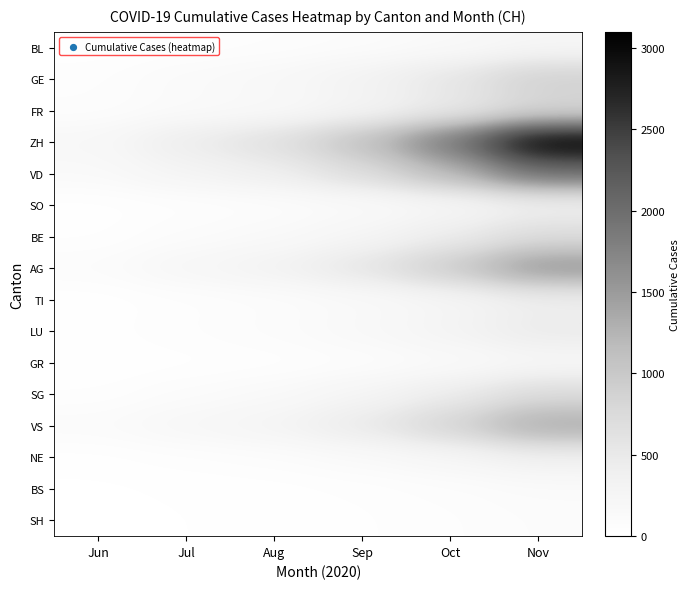

Rank the series at Sep from lowest to highest value.

SH, BS, GR, BL, SO, NE, TI, LU, BE, SG, FR, GE, VS, AG, VD, ZH